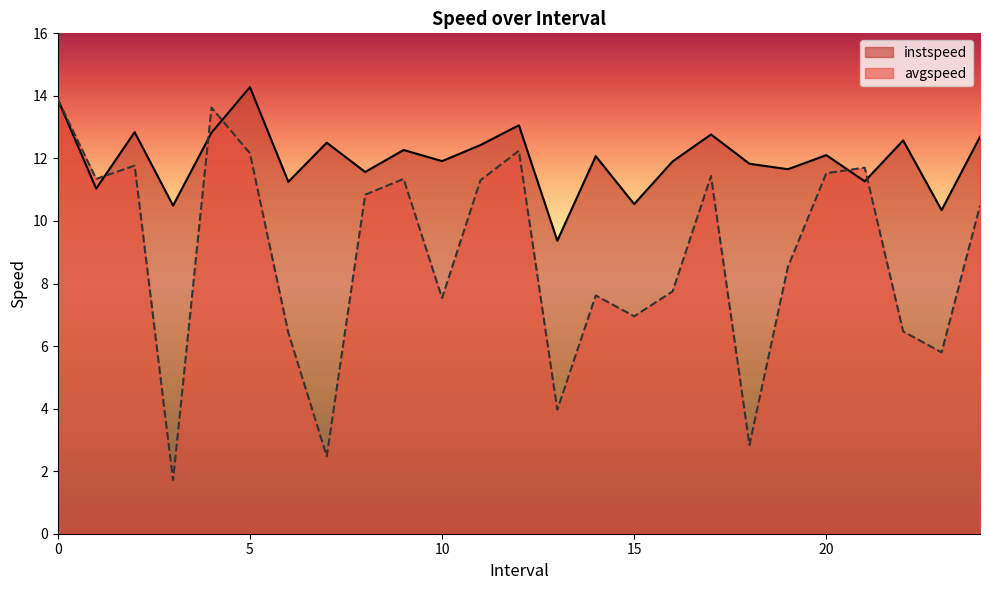

At how many categories does at least one series exceed 13?

4